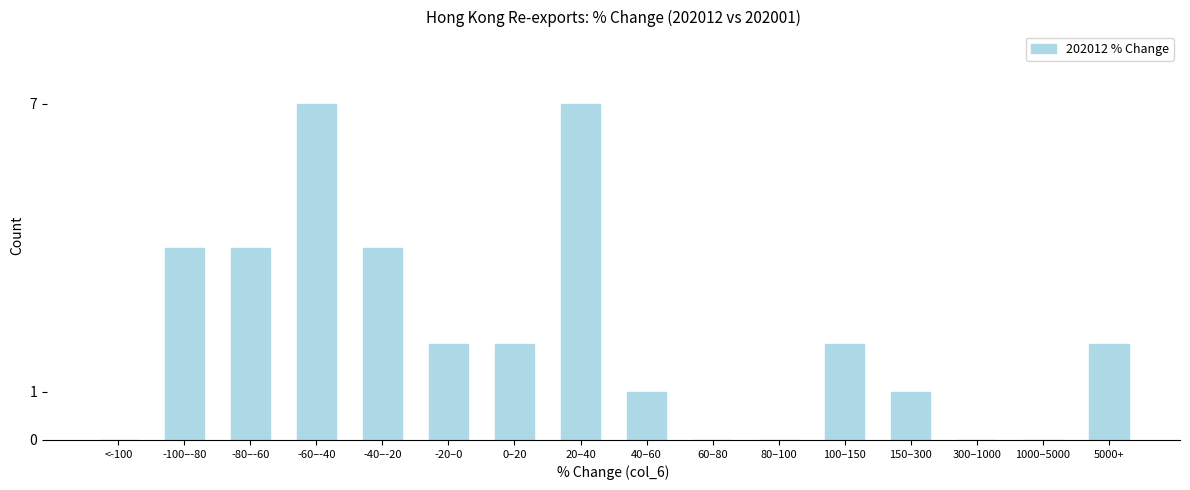

Reading left to right, list all the values displayed in this chart.

<-100=0	-100–-80=4	-80–-60=4	-60–-40=7	-40–-20=4	-20–0=2	0–20=2	20–40=7	40–60=1	60–80=0	80–100=0	100–150=2	150–300=1	300–1000=0	1000–5000=0	5000+=2